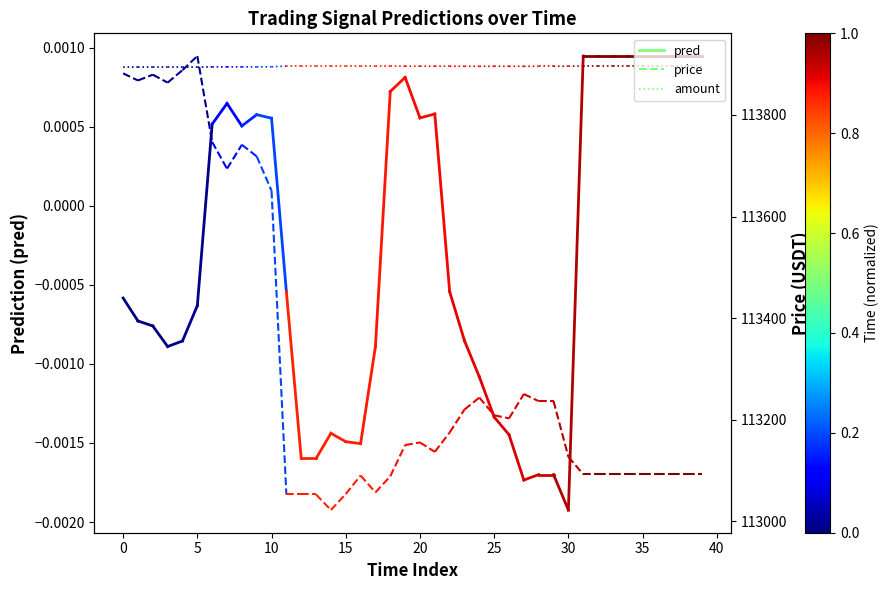

How many series are shown in this chart?

3